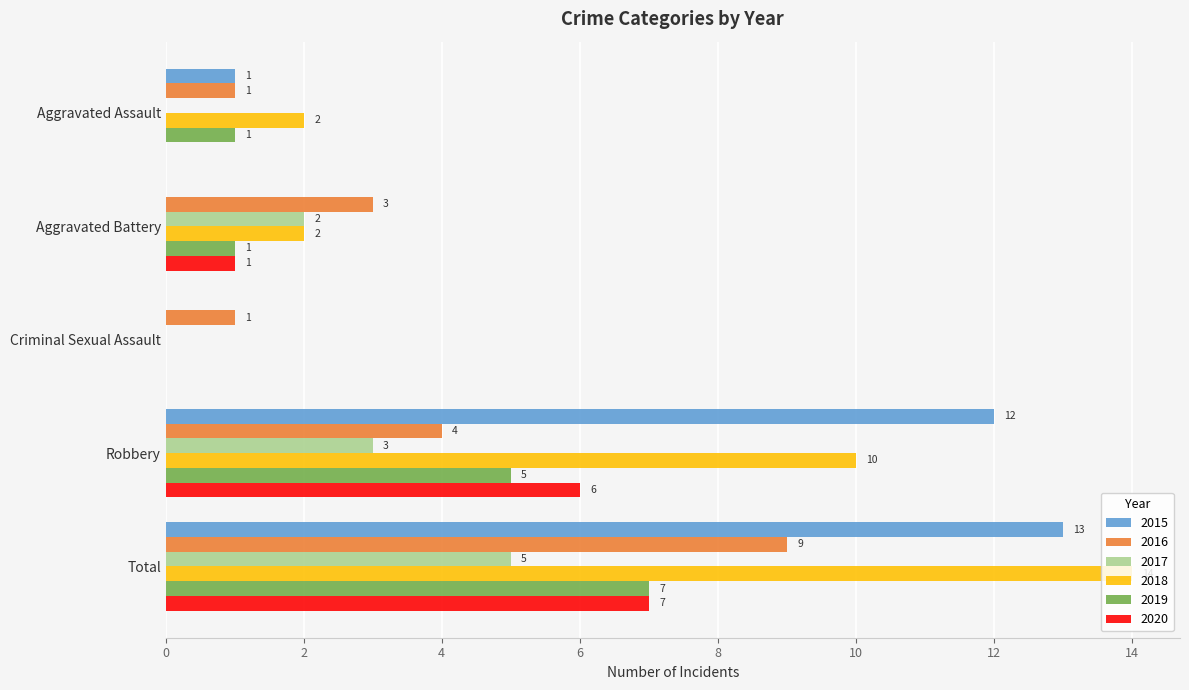

How many positive values does the 2019 series have?

4